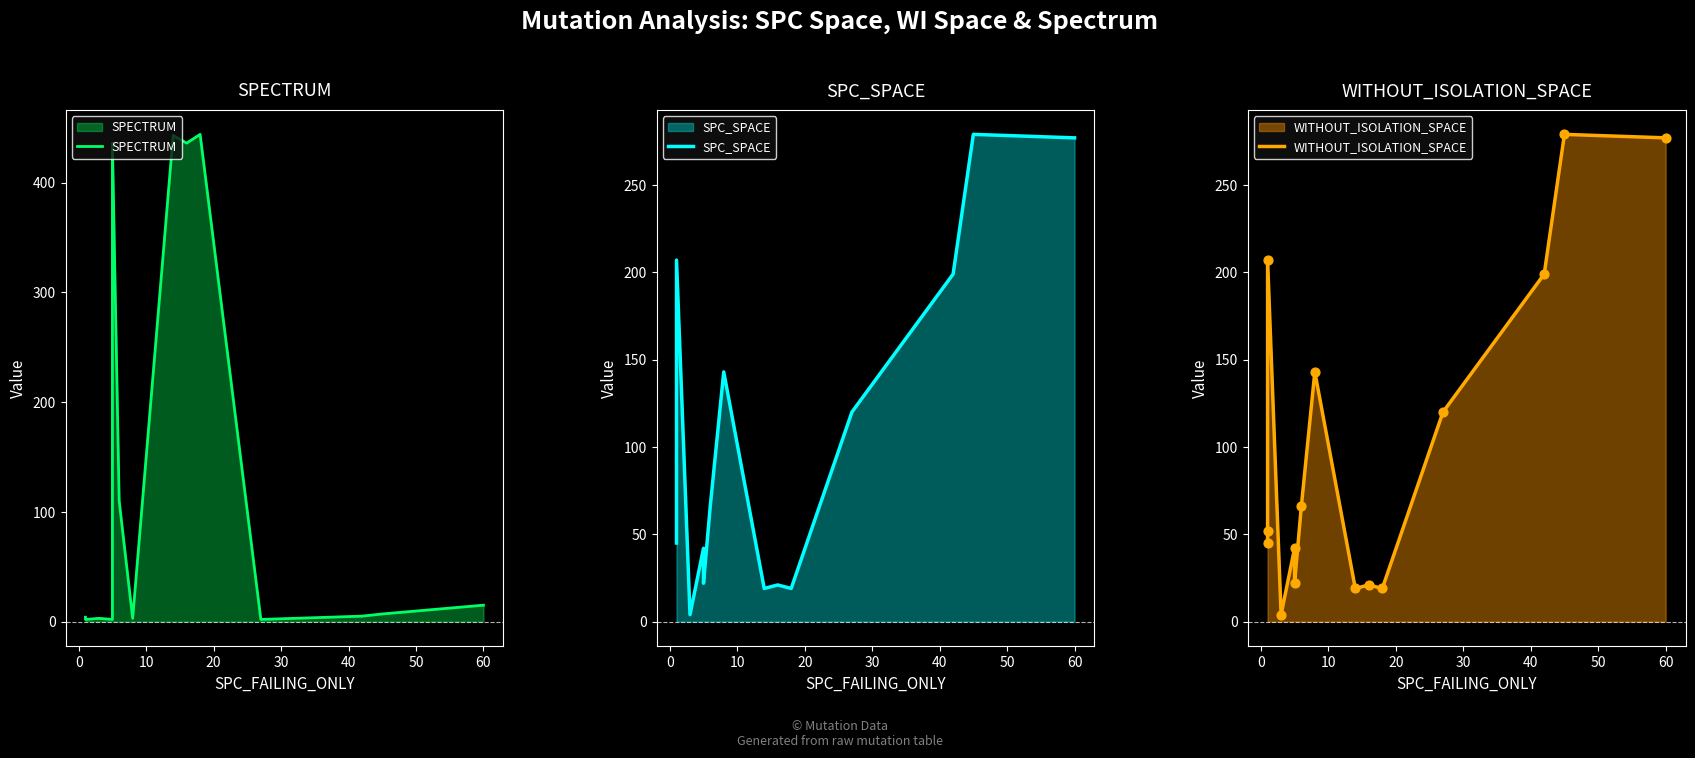

Which series contains the lowest Y value?

SPECTRUM